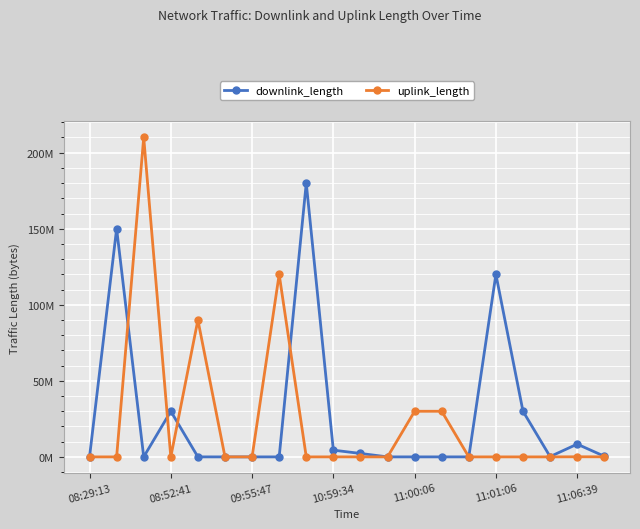

Does the chart have visible grid lines?

Yes